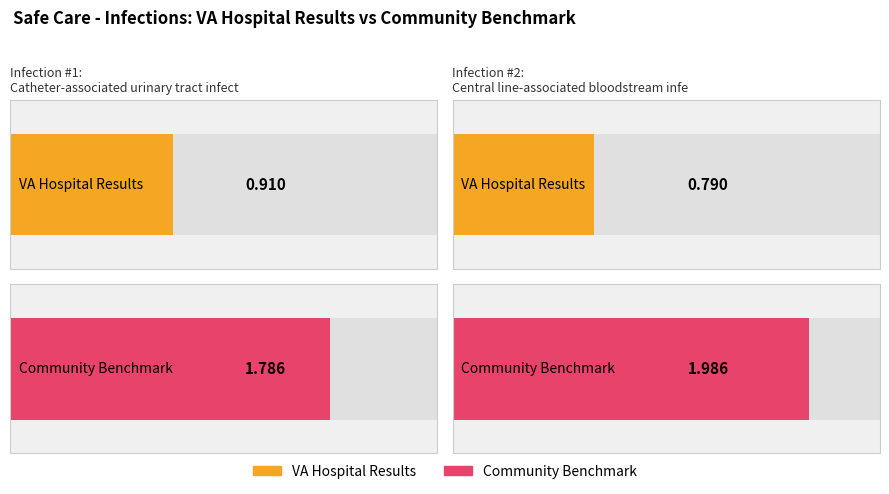

Which category has the lowest value in the VAHospitalResults series?

Central line-associated bloodstream infection